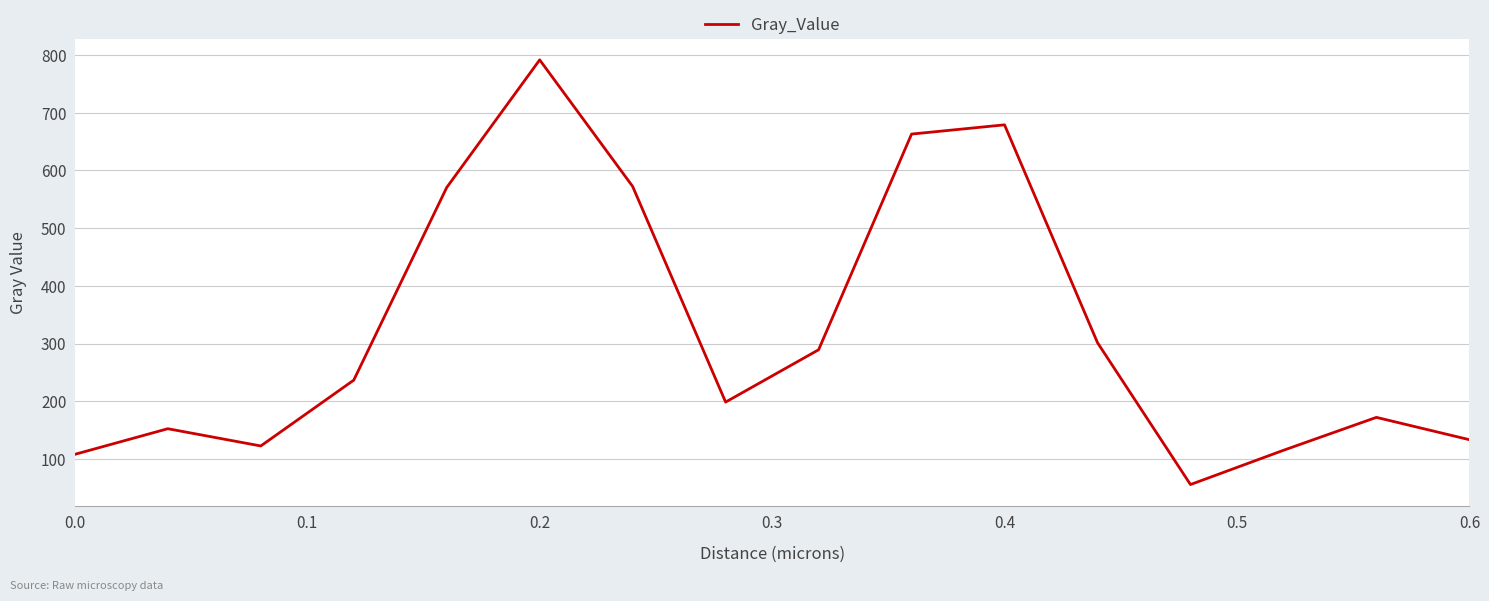

Is this an area chart (filled region under the line)?

No